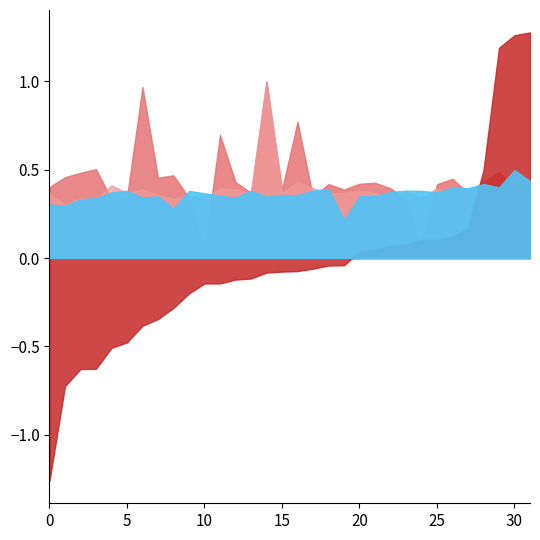

True or false: SentiArt Mean_GDPR and SentiArt Mean_NGDPR intersect in this chart.

True